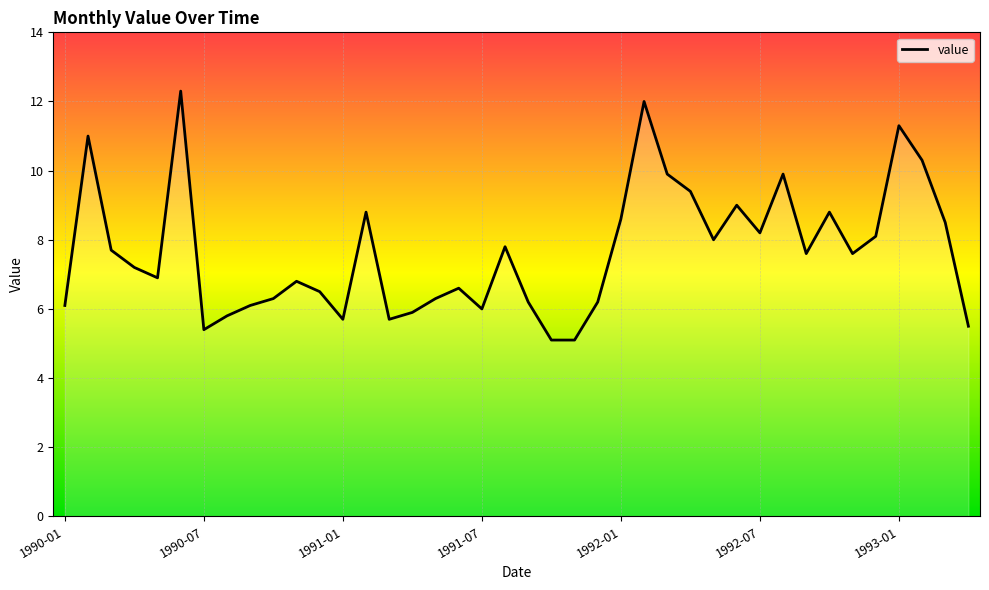

What is the average value?

7.7